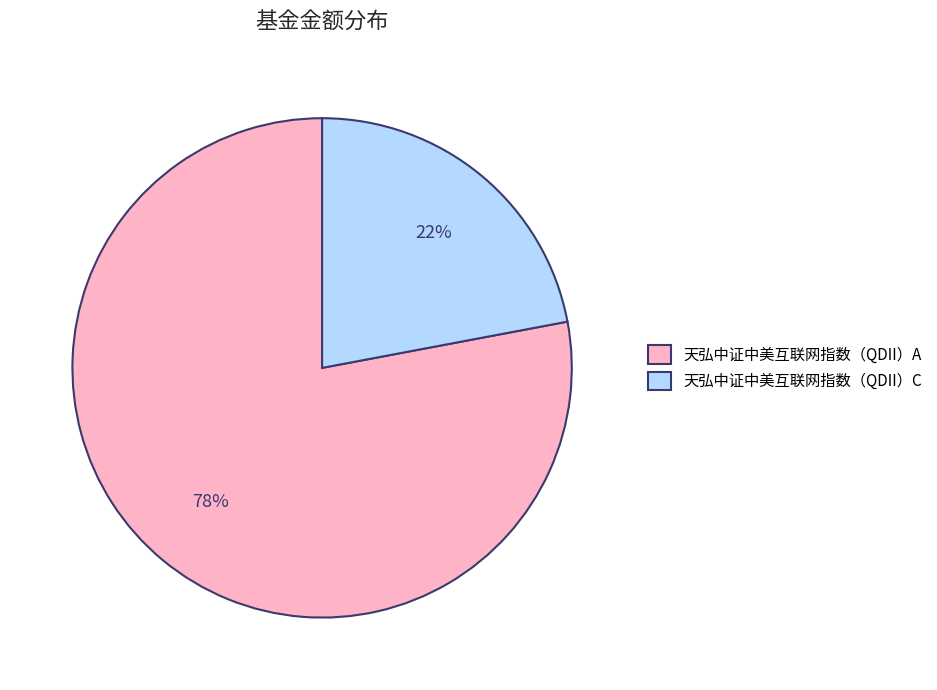

Combined, do 天弘中证中美互联网指数（QDII）A and 天弘中证中美互联网指数（QDII）C account for over 50%?

Yes